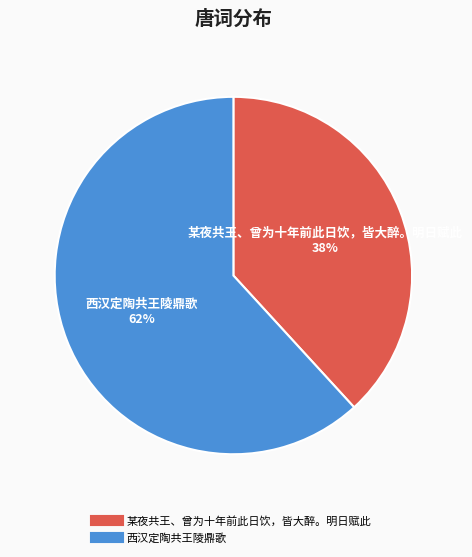

Rank the categories by value from lowest to highest.

某夜共王、曾为十年前此日饮，皆大醉。明日赋此, 西汉定陶共王陵鼎歌